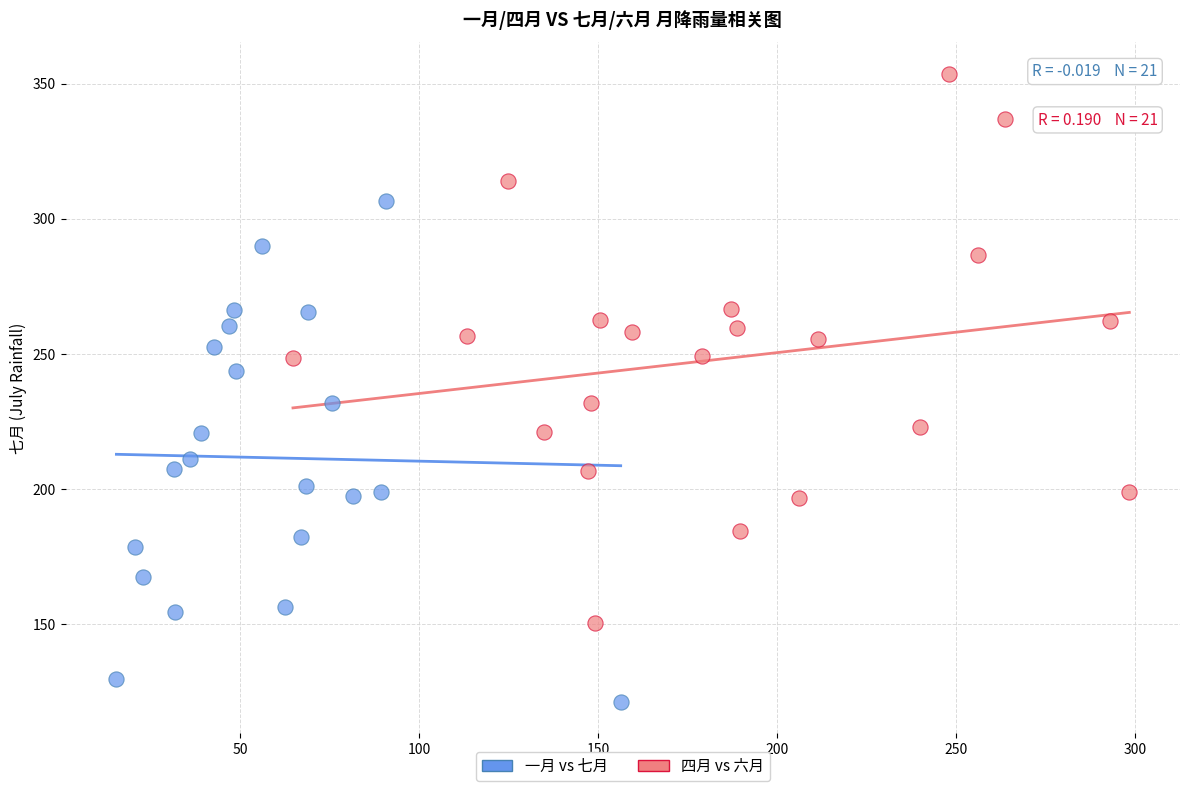

Which series has the largest Y range (max minus min)?

四月 vs 六月